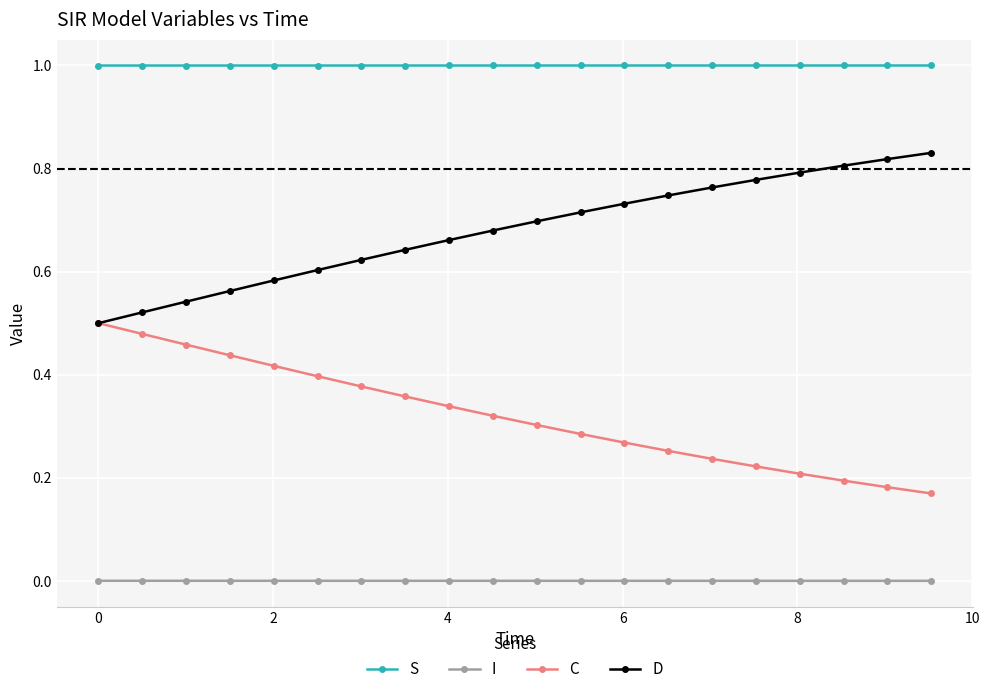

List the series in order of their peak value, highest first.

S, D, C, I